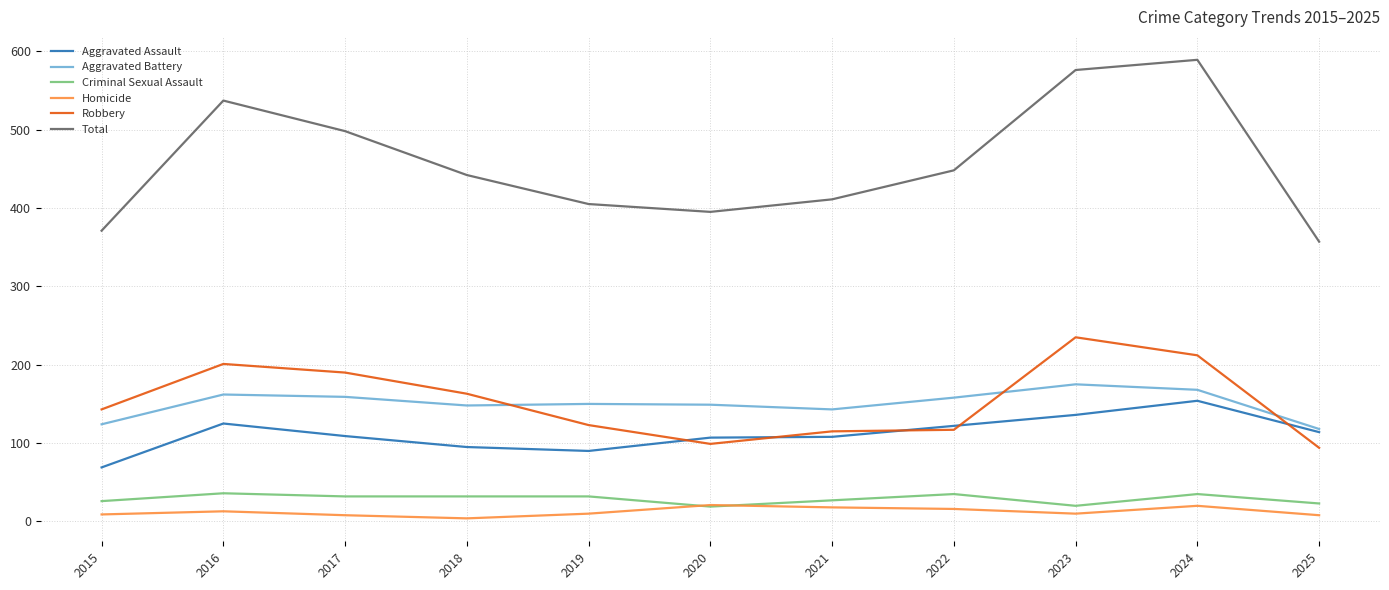

Between which two adjacent categories do Aggravated Battery and Robbery first intersect?

2018 and 2019